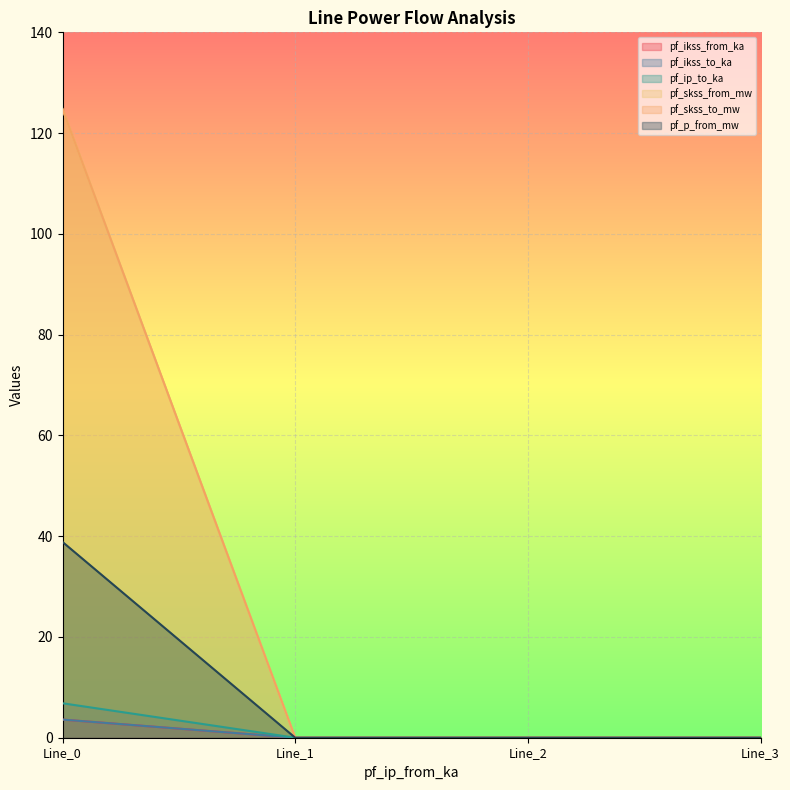

What is the difference between the pf_skss_from_mw values at Line_2 and Line_0?

124.8